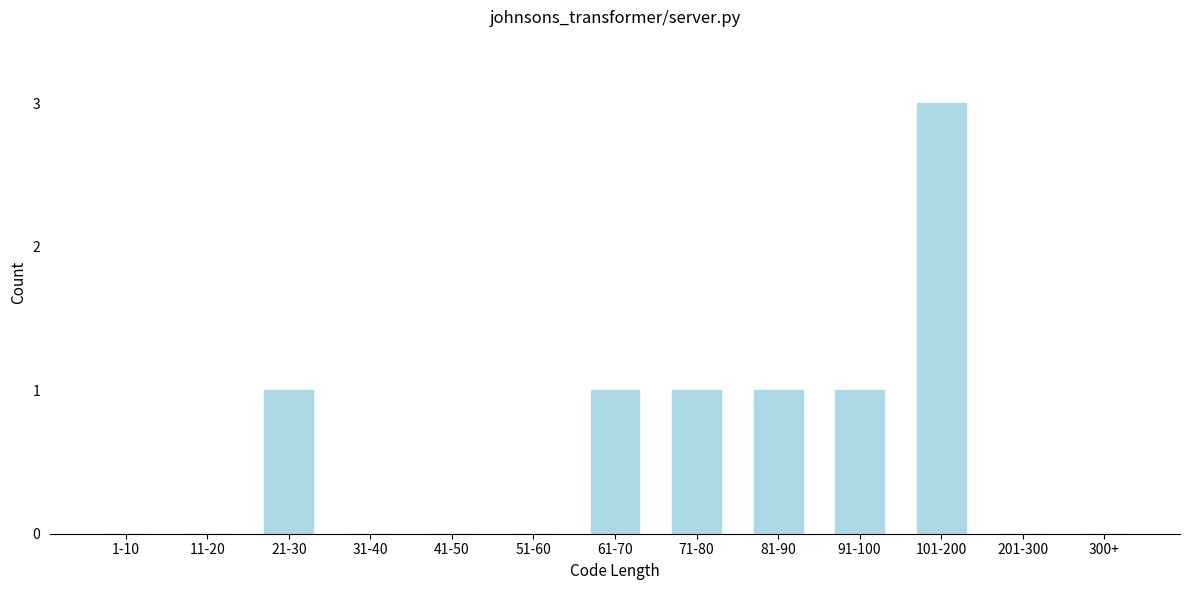

Reading right to left, what are all the values shown in this chart?

300+=0	201-300=0	101-200=3	91-100=1	81-90=1	71-80=1	61-70=1	51-60=0	41-50=0	31-40=0	21-30=1	11-20=0	1-10=0